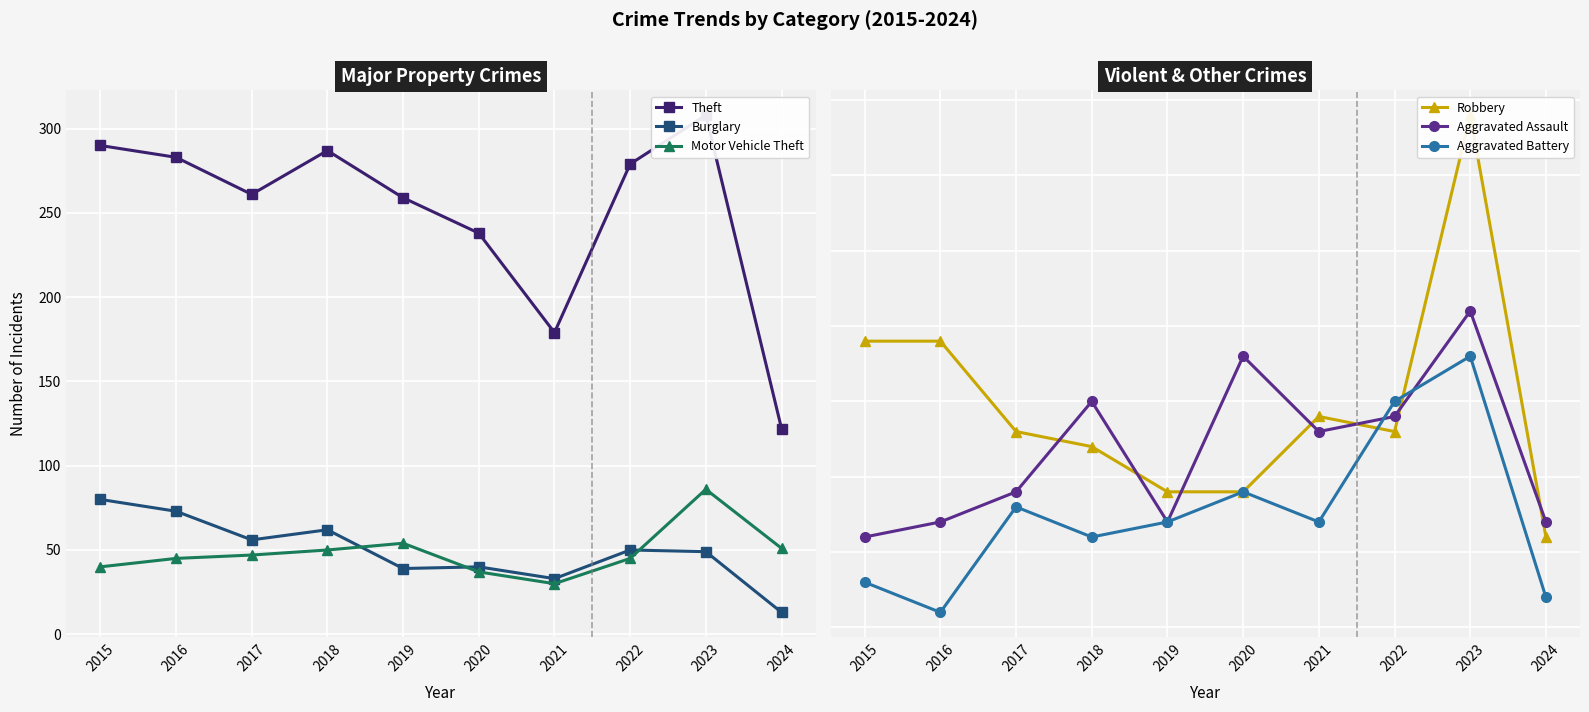

Is it true that Motor Vehicle Theft equals 50 at 2018?

True